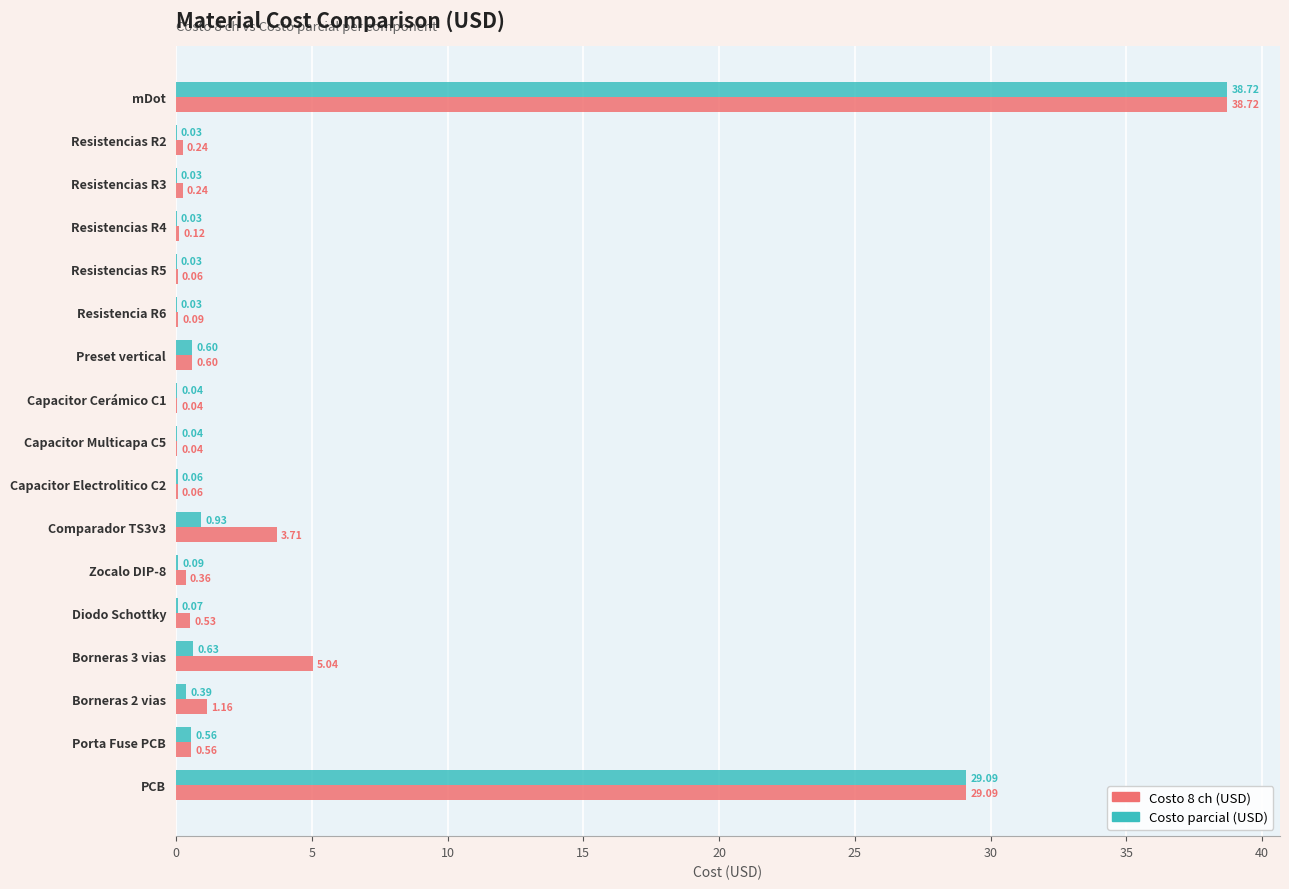

Which series has the largest total across all categories?

Costo 8 ch (USD)